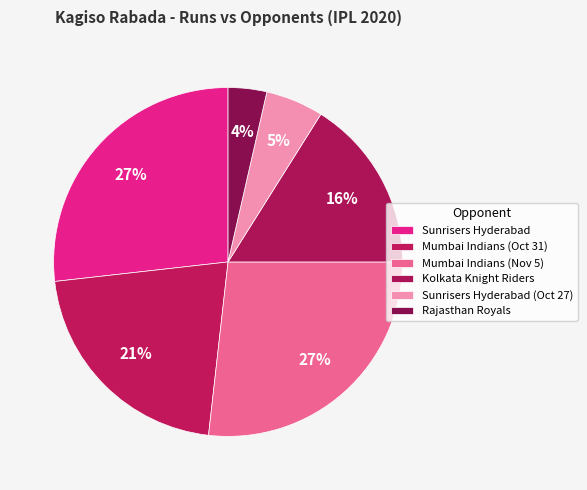

How many slices are in this pie chart?

6